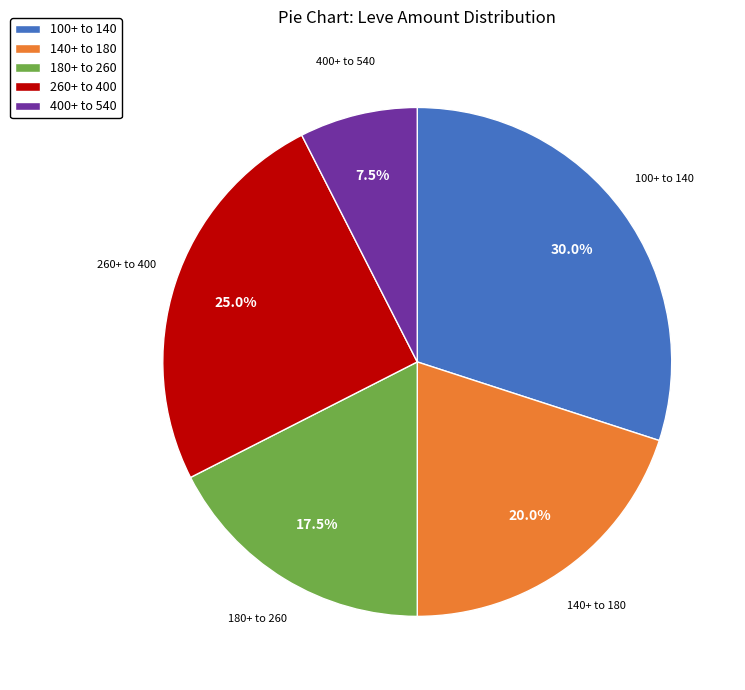

Rank the categories by value from lowest to highest.

400+ to 540, 180+ to 260, 140+ to 180, 260+ to 400, 100+ to 140